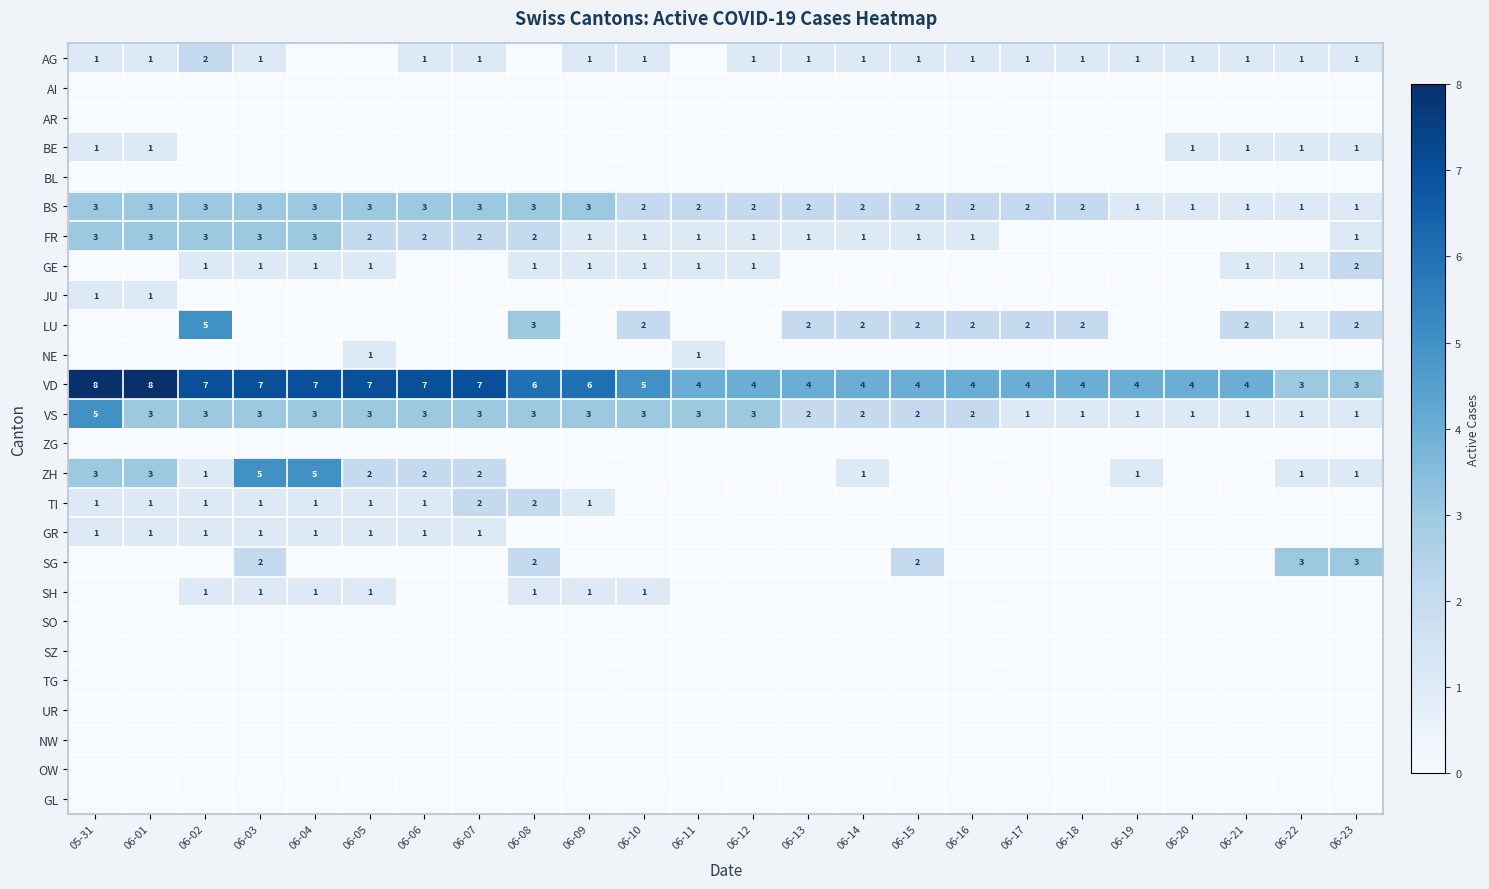

Where is VD nearest to the value 5?

06-10